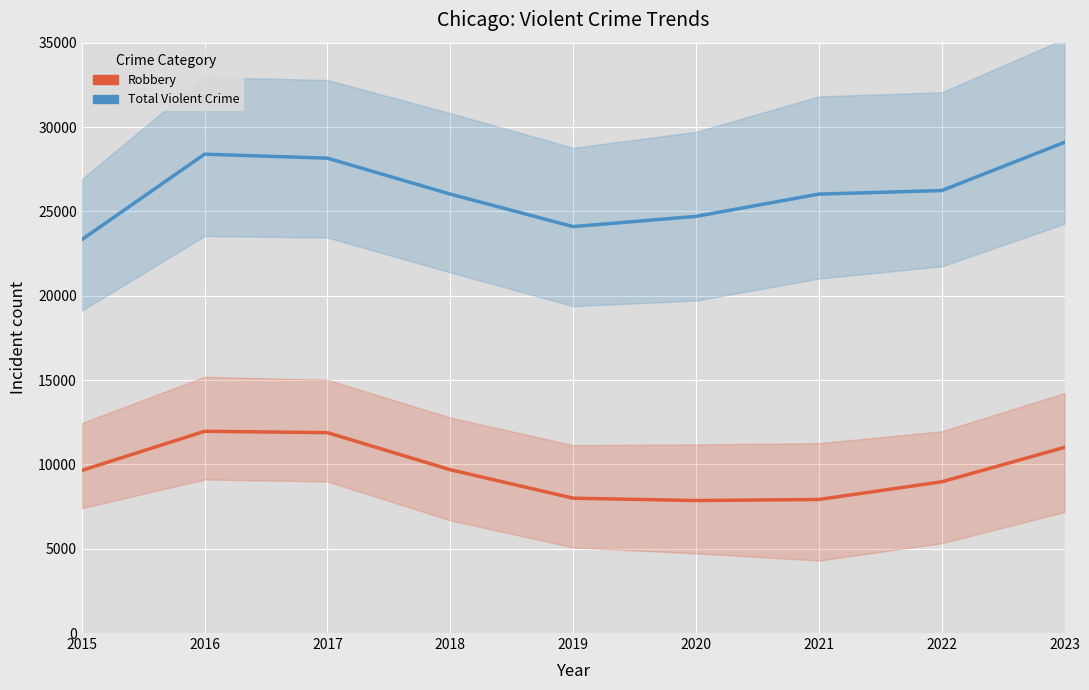

What value does the Robbery series have at 2021?

7918